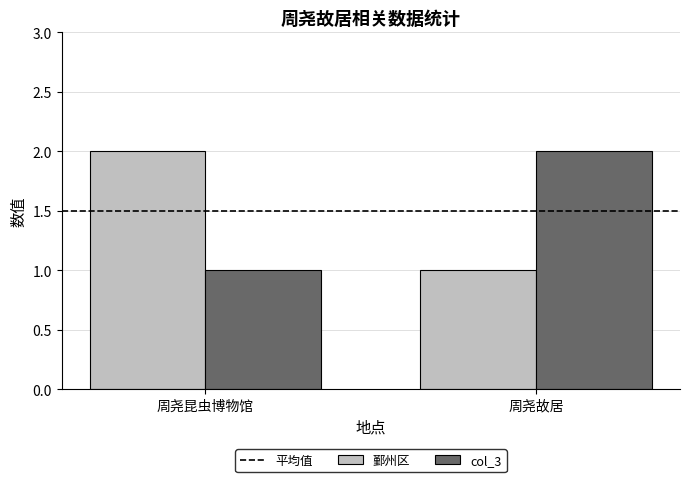

What is the label of the 1st bar from the right?

周尧故居